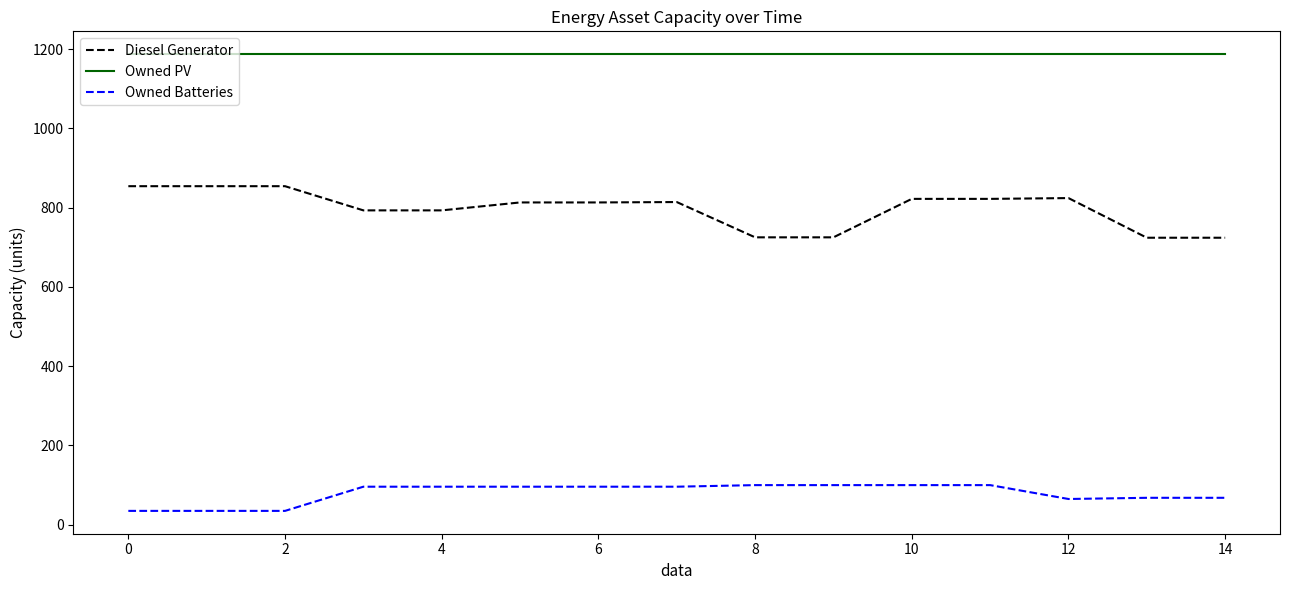

Does the chart display data point markers on the line(s)?

No